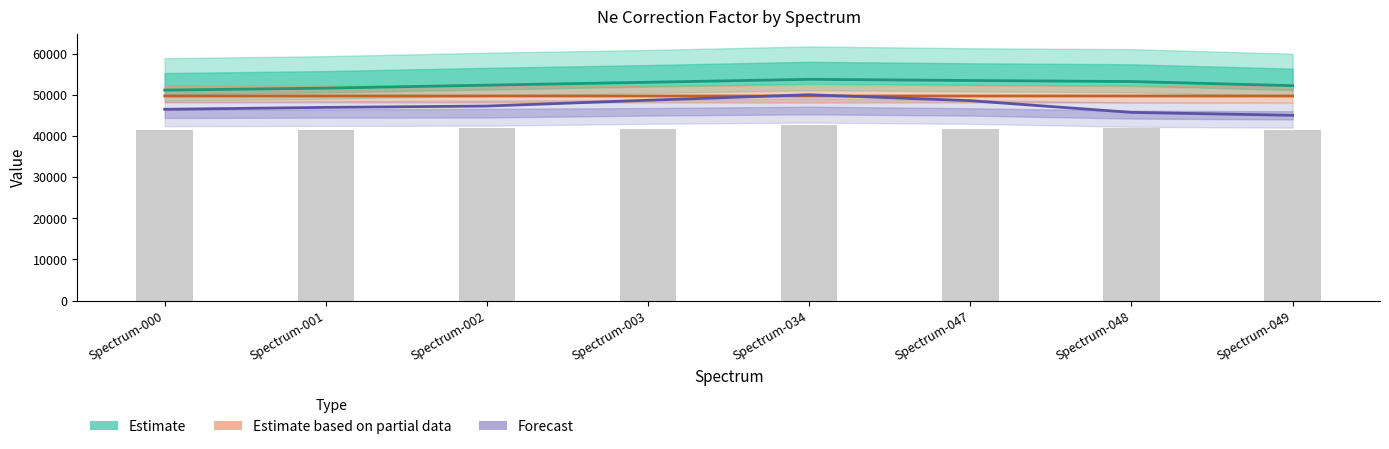

Where does the Ne_Corr (scaled) series first go above 47254?

Spectrum-002